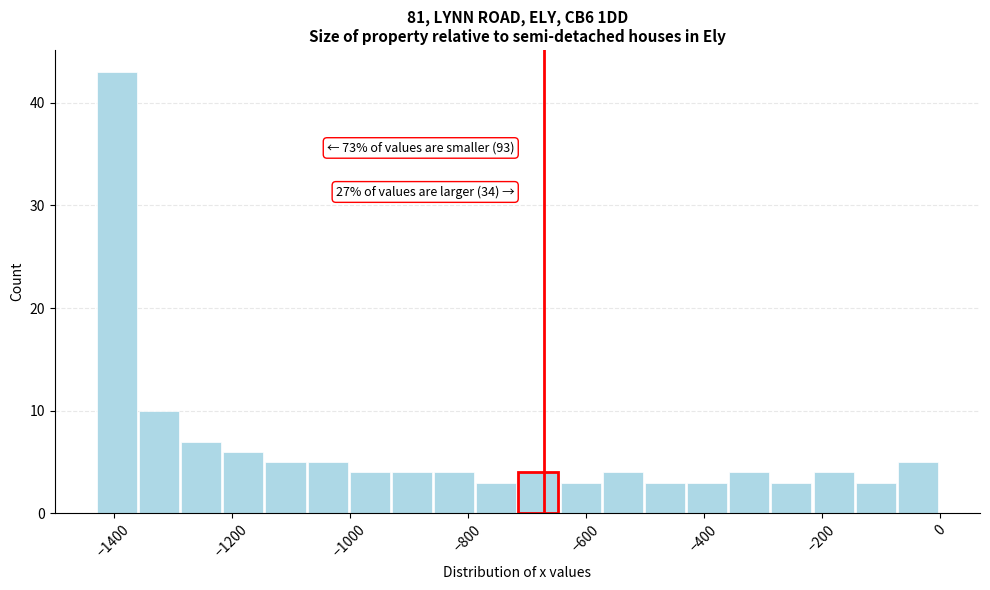

Read against the x-axis, roughly where is the centre of the tallest bar?

-1400